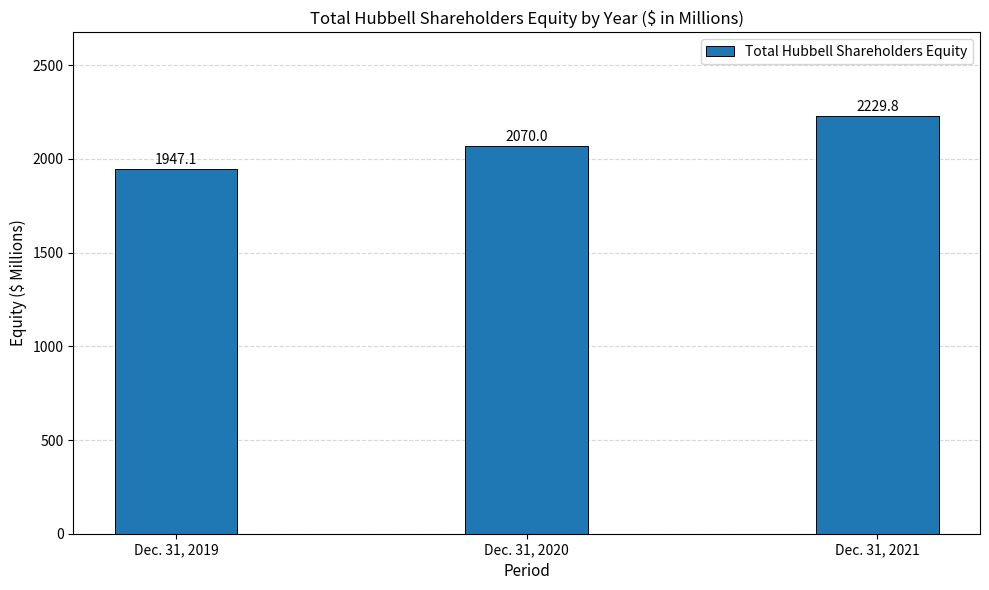

What is the approximate value at Dec. 31, 2021?

2229.8